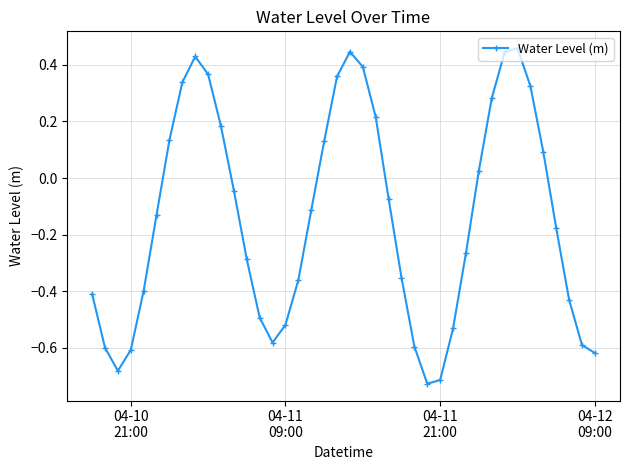

How many points are higher than both their immediate neighbors (excluding endpoints)?

3